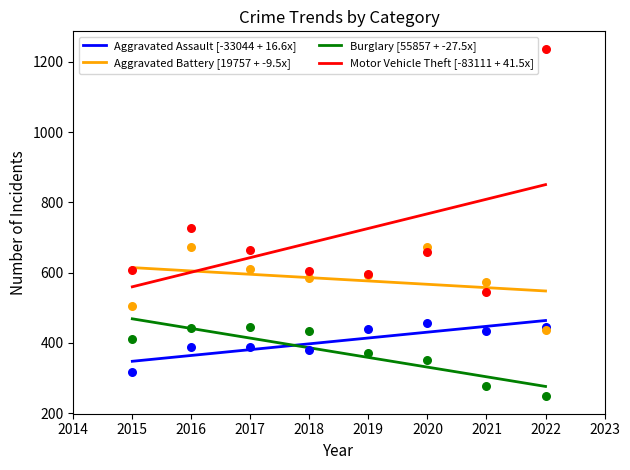

Is the value of Burglary [55857 + -27.5x] at 2021 greater than the value of Aggravated Assault [-33044 + 16.6x] at 2020?

No